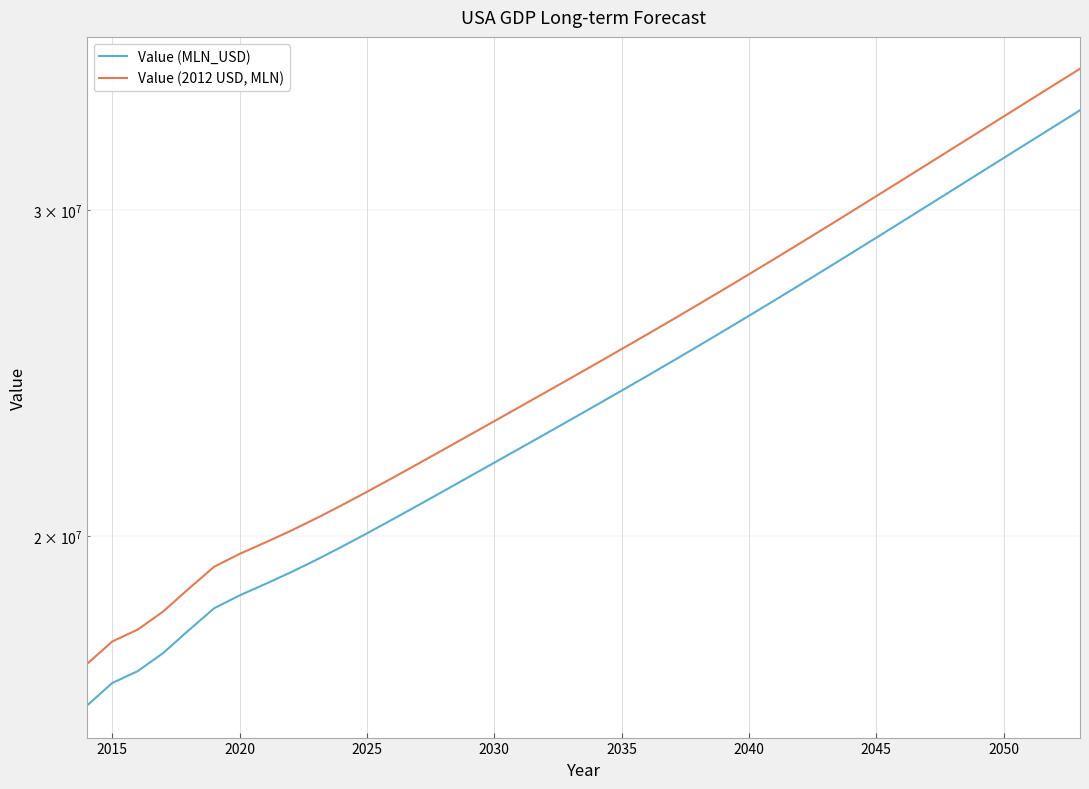

True or false: Value (2012 USD, MLN) and Value (MLN_USD) cross at least once.

False